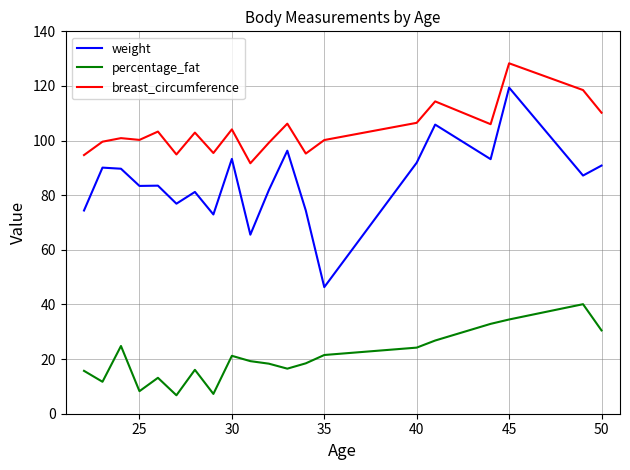

Rank the series by their maximum value, from lowest to highest.

percentage_fat, weight, breast_circumference